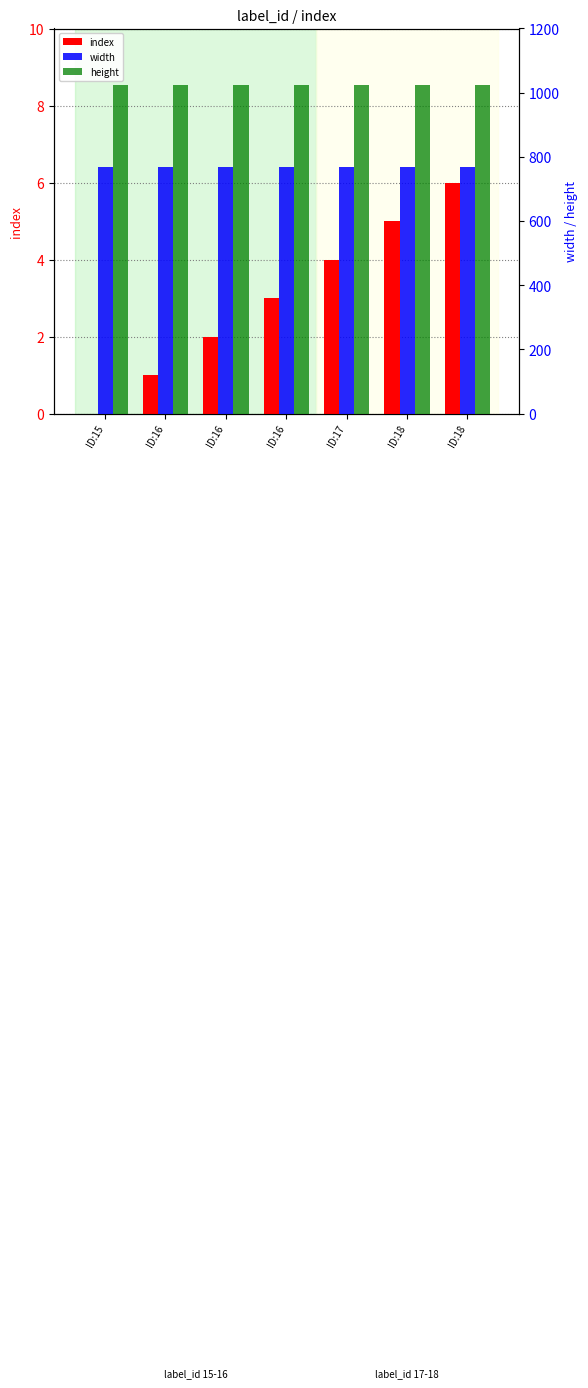

Rank the series at ID:18 from highest to lowest value.

height, width, index